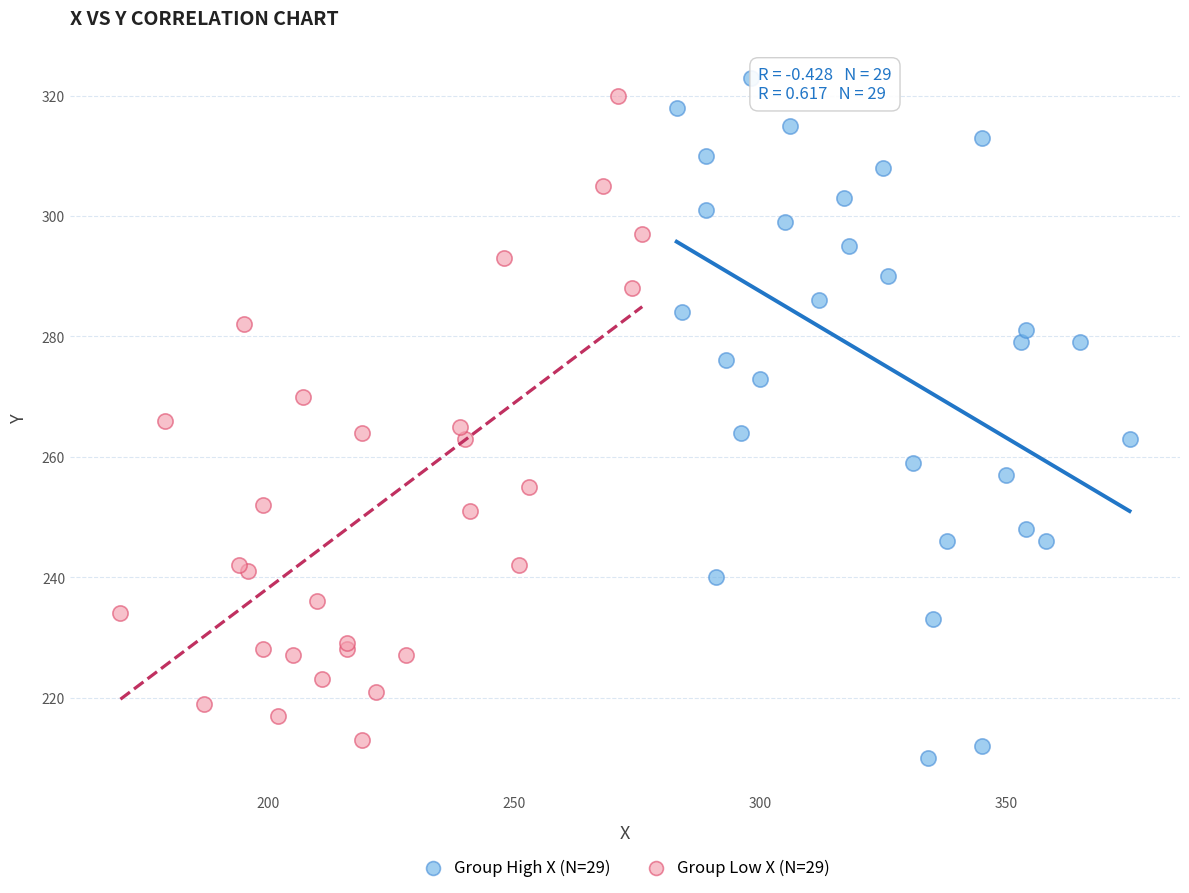

Which series has the widest spread of Y values?

Group High X (N=29)